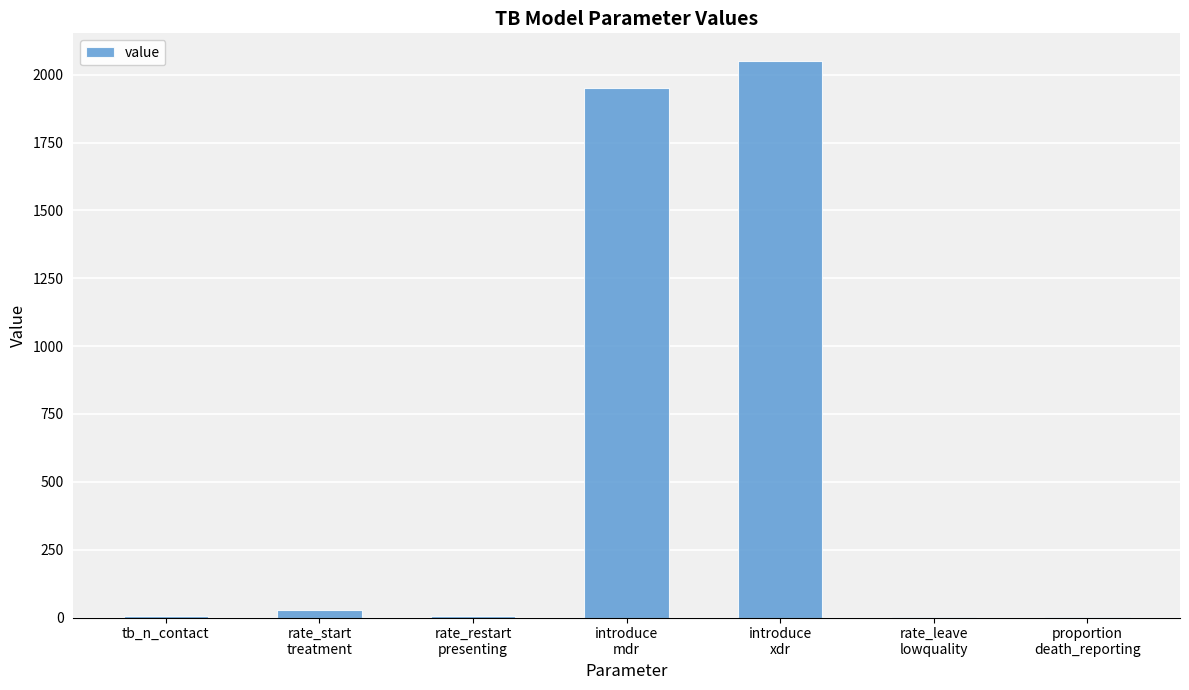

What is the greatest value displayed?

2050.0